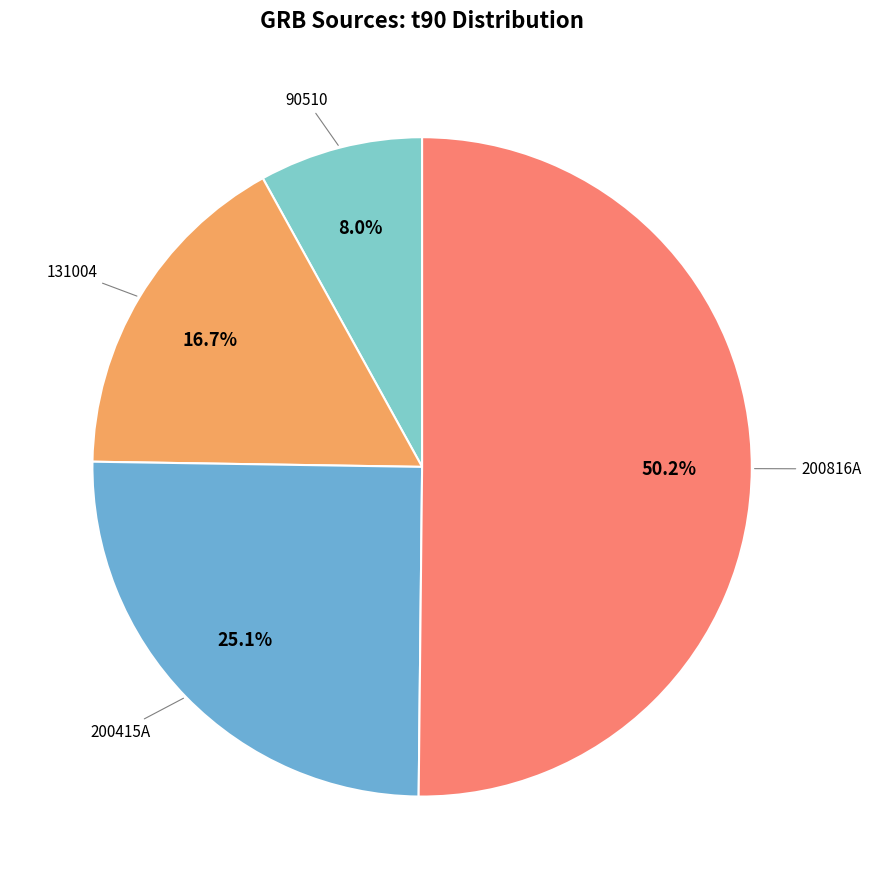

Which slice represents more than half of the pie?

200816A